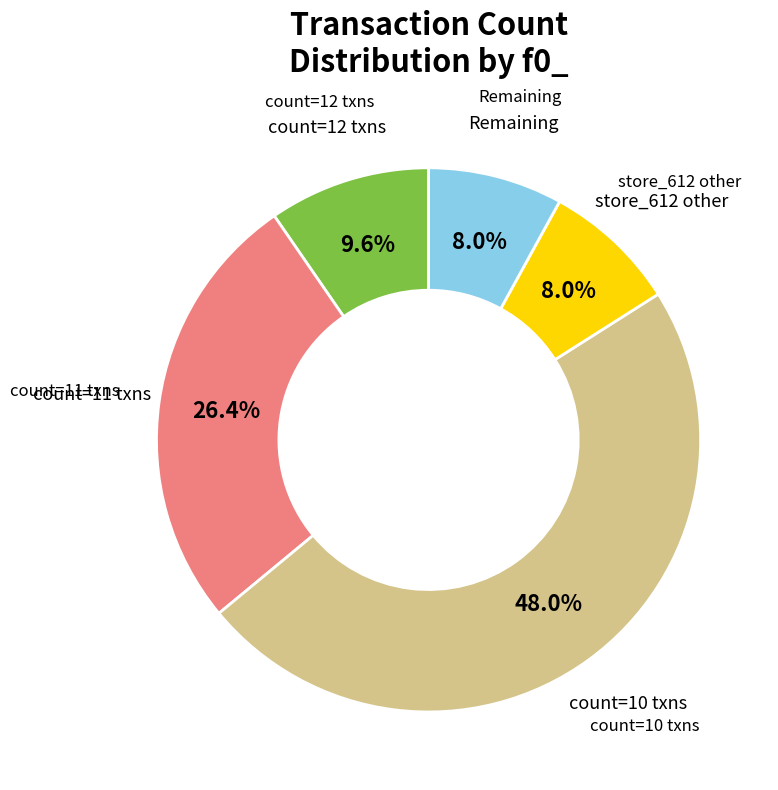

Is there a majority slice in this chart?

No